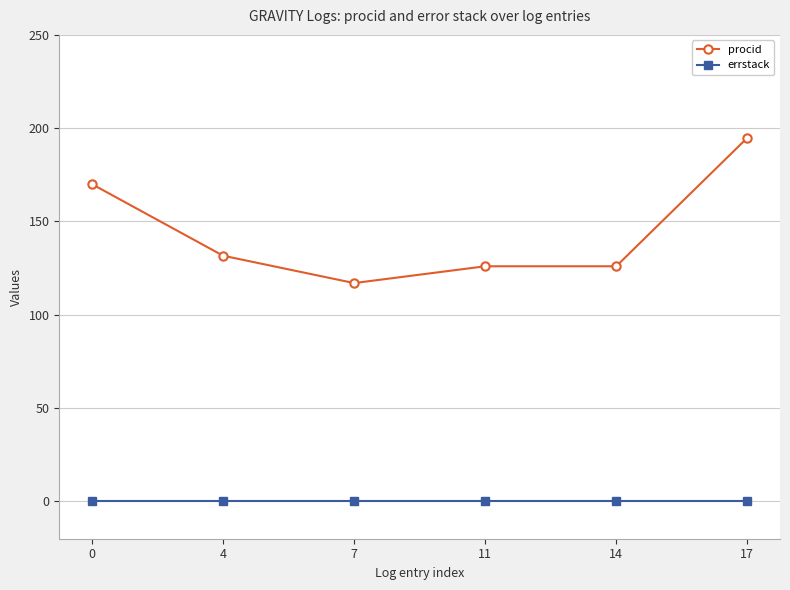

True or false: errstack has more than 2 points higher than both neighbors.

False